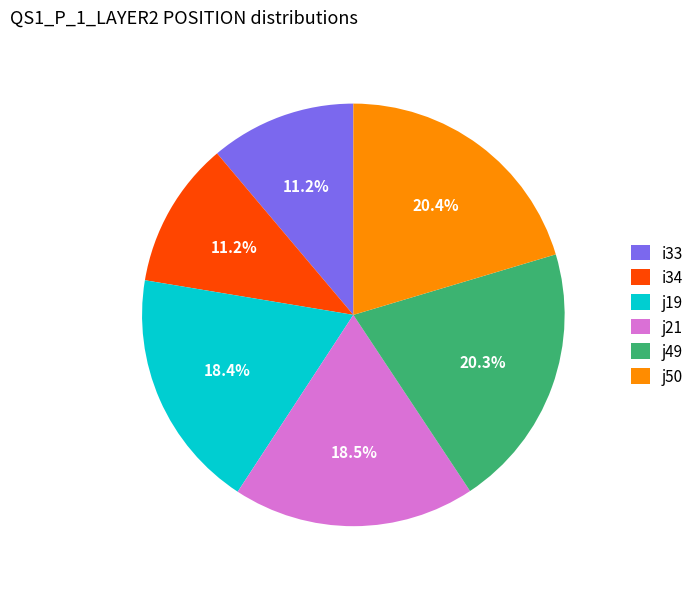

What is the ratio of the value at i34 to the value at j21?

0.6